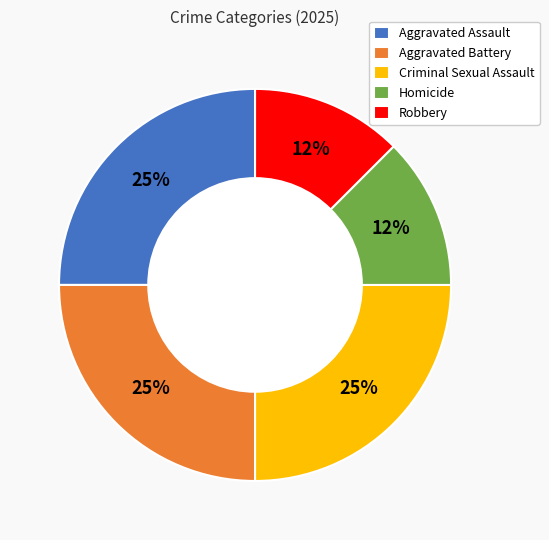

Is the sum of Robbery and Criminal Sexual Assault greater than half?

No